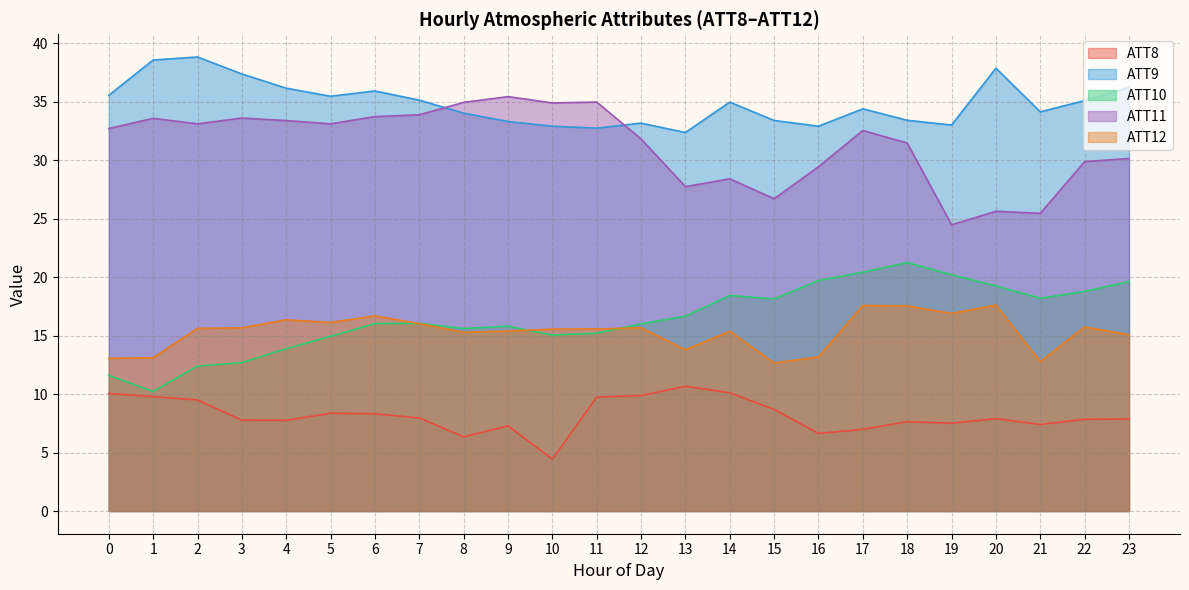

Which series has the largest total across all categories?

ATT9